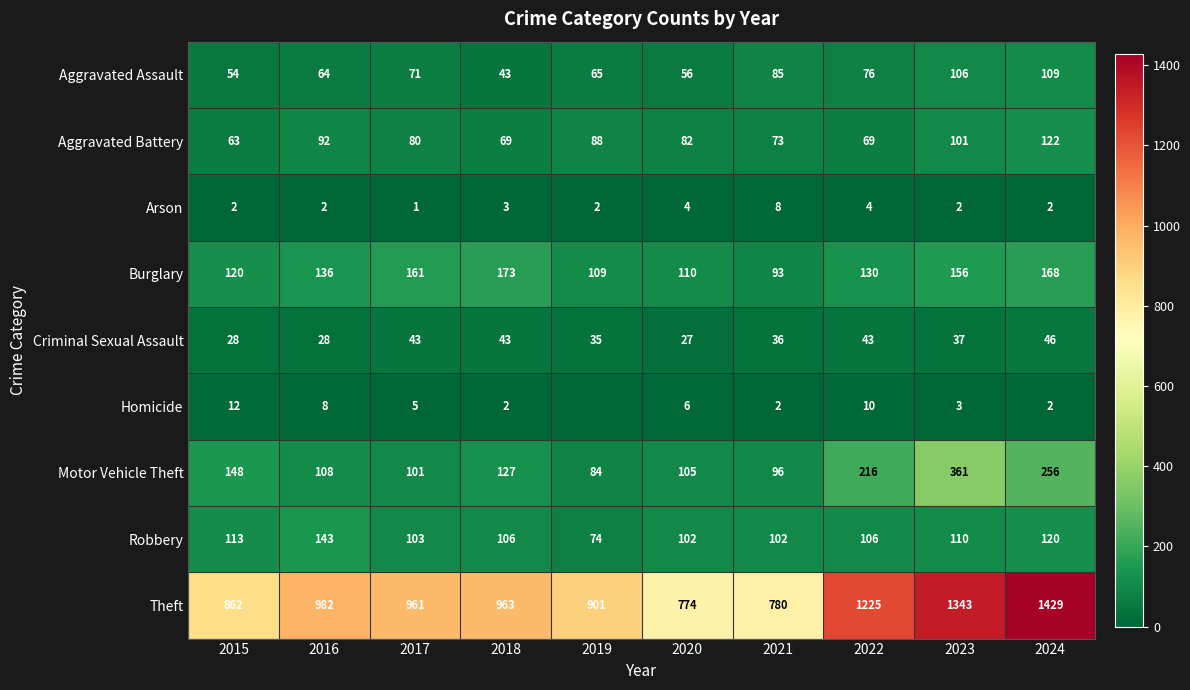

What is the difference between the maximum and minimum values in the Robbery series?

69